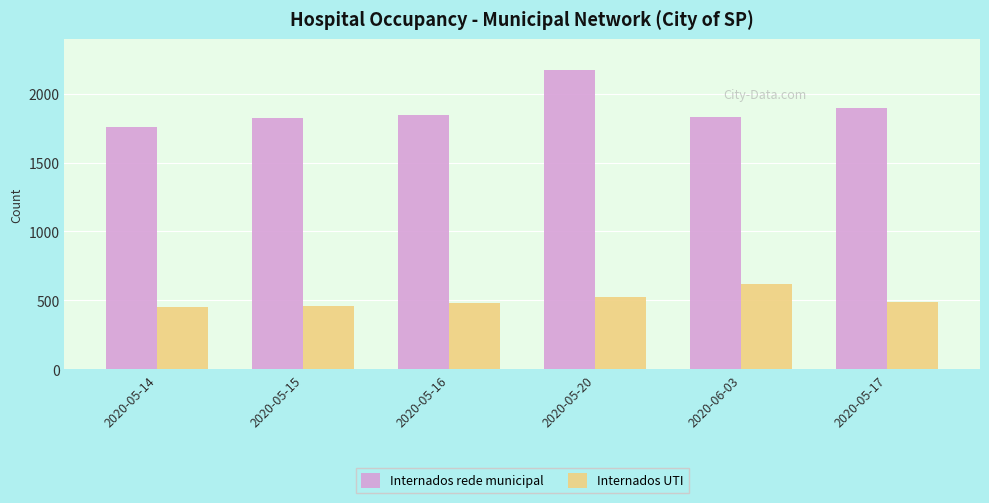

What is the label of the 3rd bar from the right?

2020-05-20